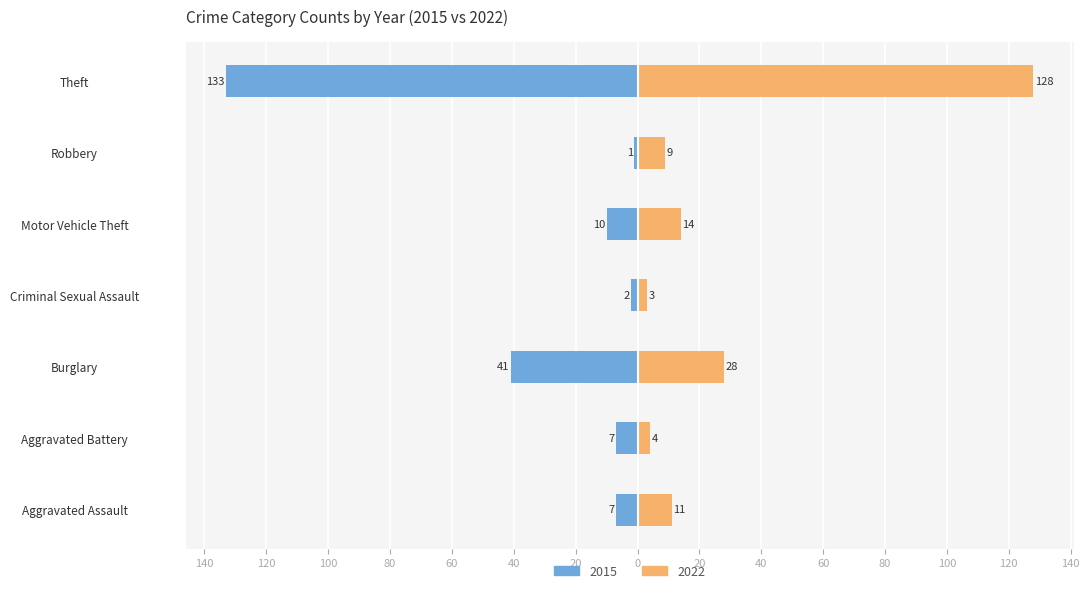

True or false: 2022 has a value of 15 at Robbery.

False